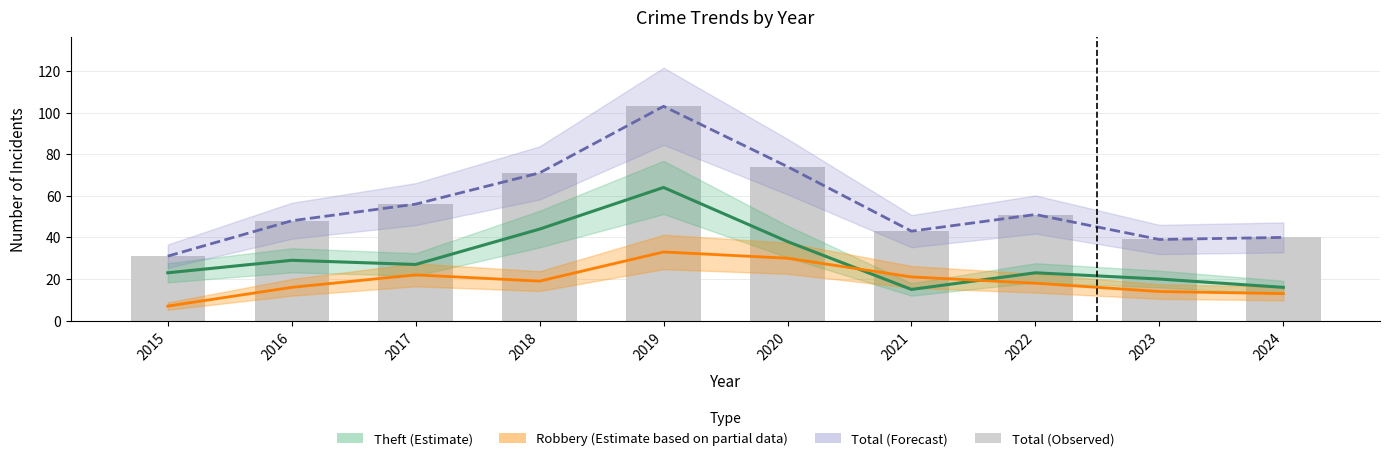

The Total (Forecast) series shows 71 at 2018. True or false?

True